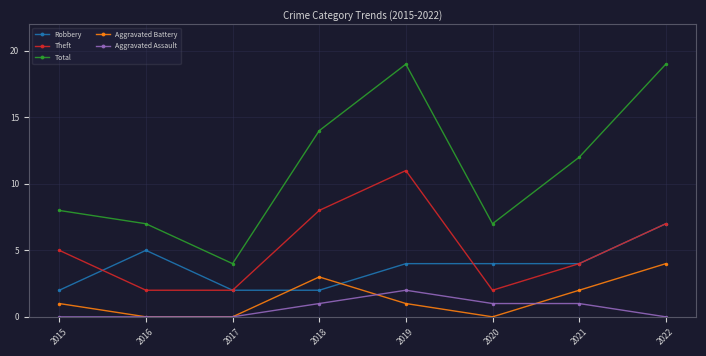

What are all the series names shown in the legend?

Robbery, Theft, Total, Aggravated Battery, Aggravated Assault